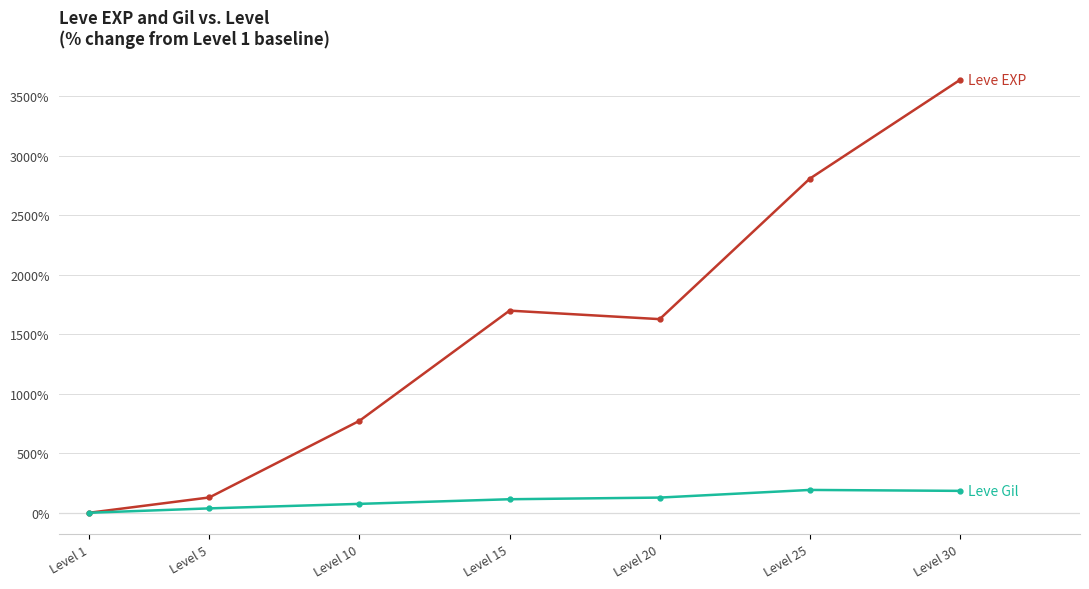

At which category is the sum across all series the highest?

Level 30